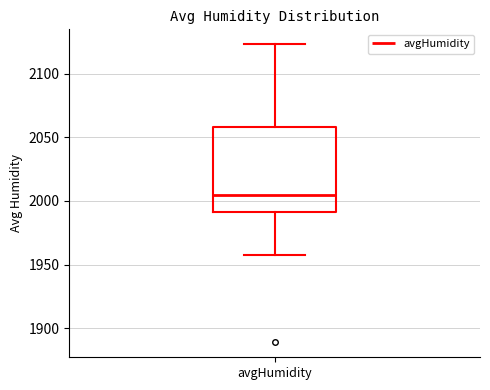

Read this box plot against the y-axis: the position of the median line, the range covered by the box, and the ends of both whiskers. The values are not printed on the chart, so give them approximately, as read against the axis.

median 2005, box 1990 to 2060, whiskers 1955 to 2125